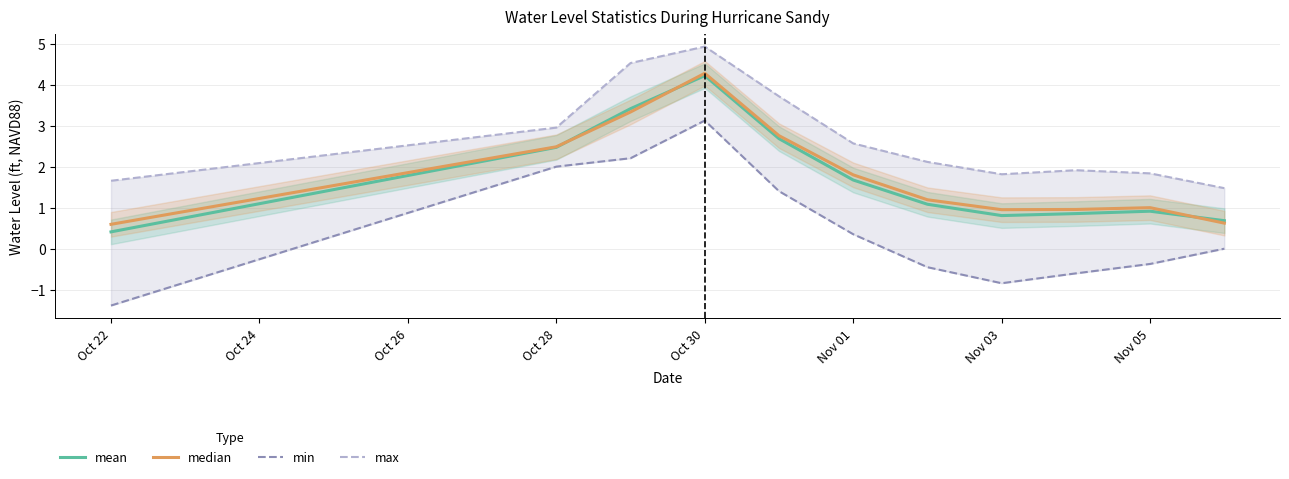

Is it true that mean equals 0.9 at Nov 05?

True